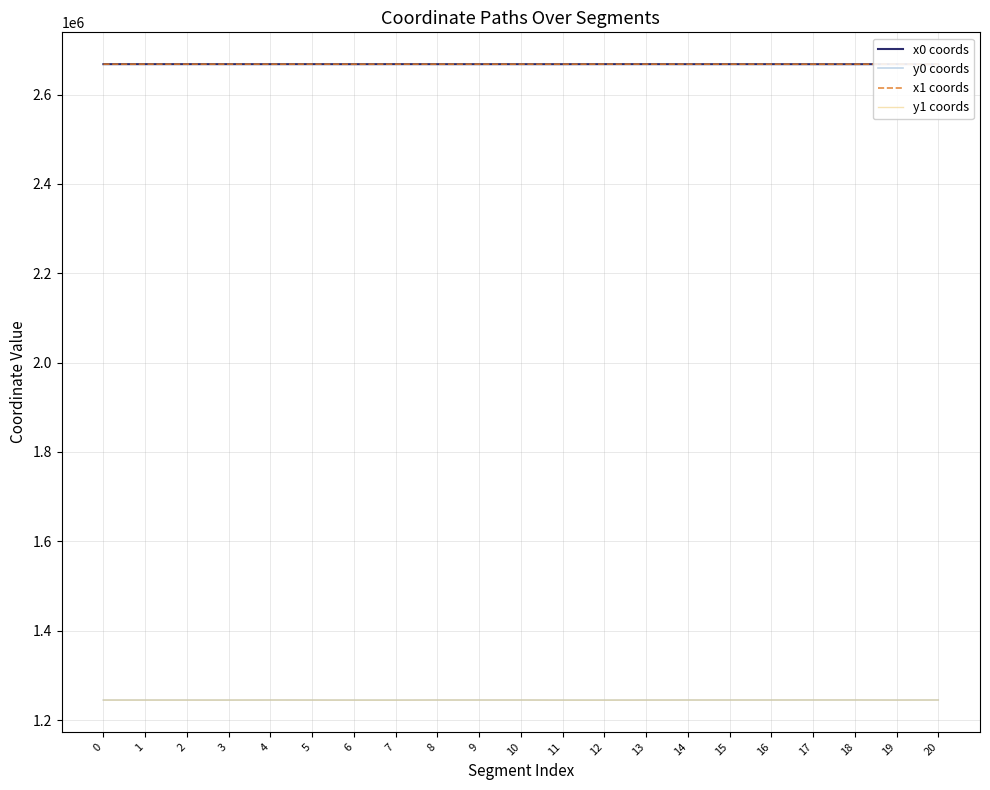

True or false: y1 coords and x0 coords cross at least once.

False